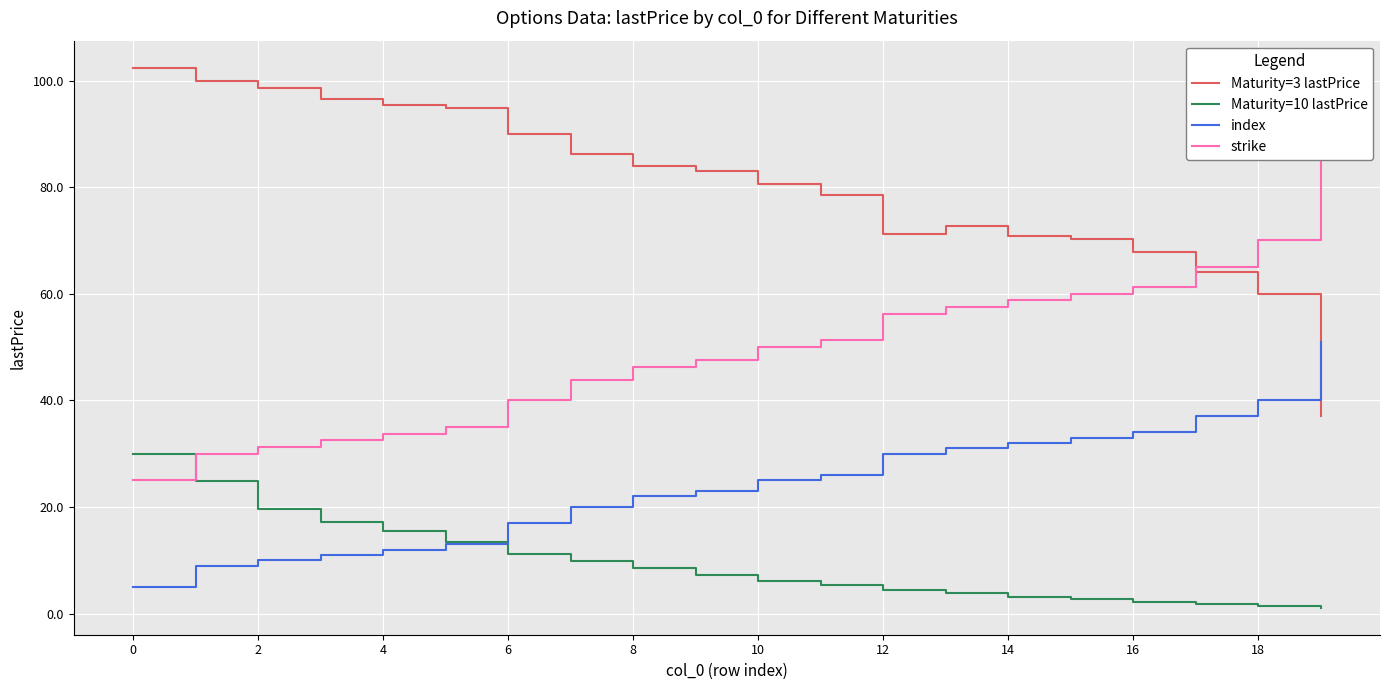

What is the minimum value for Maturity=3 lastPrice?

37.1